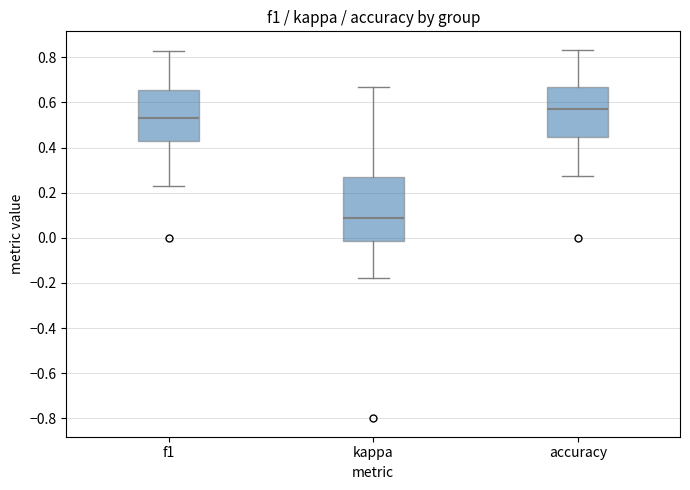

Which box has the highest median line?

accuracy